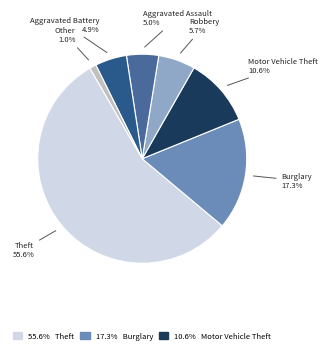

Which slice represents more than half of the pie?

Theft